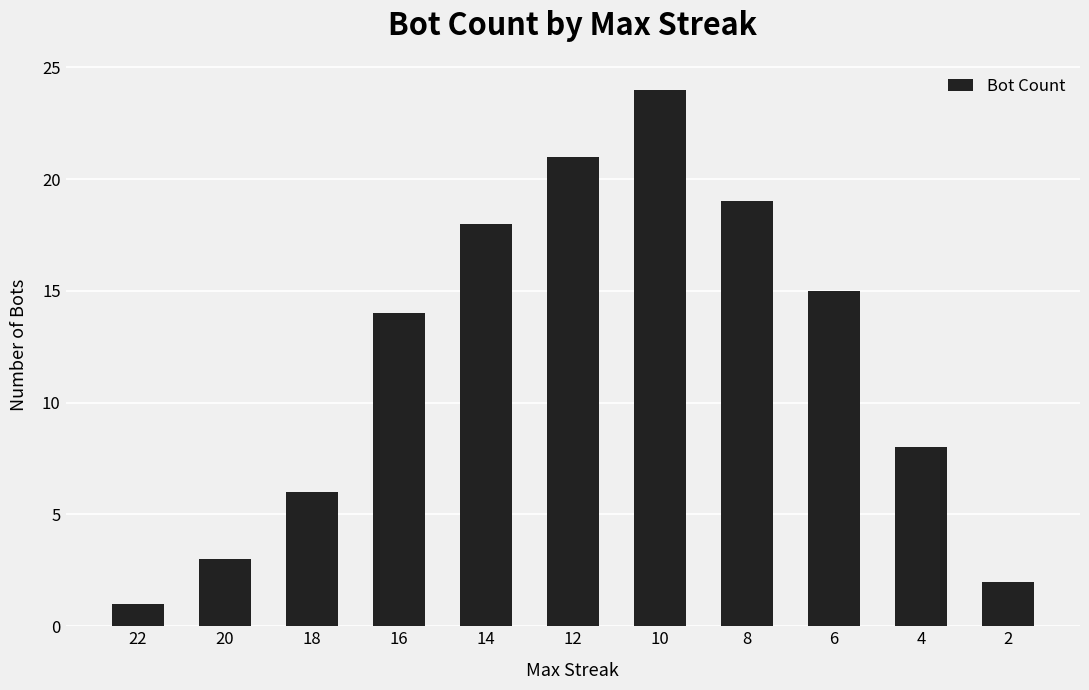

The value at 2 is 1. True or false?

False